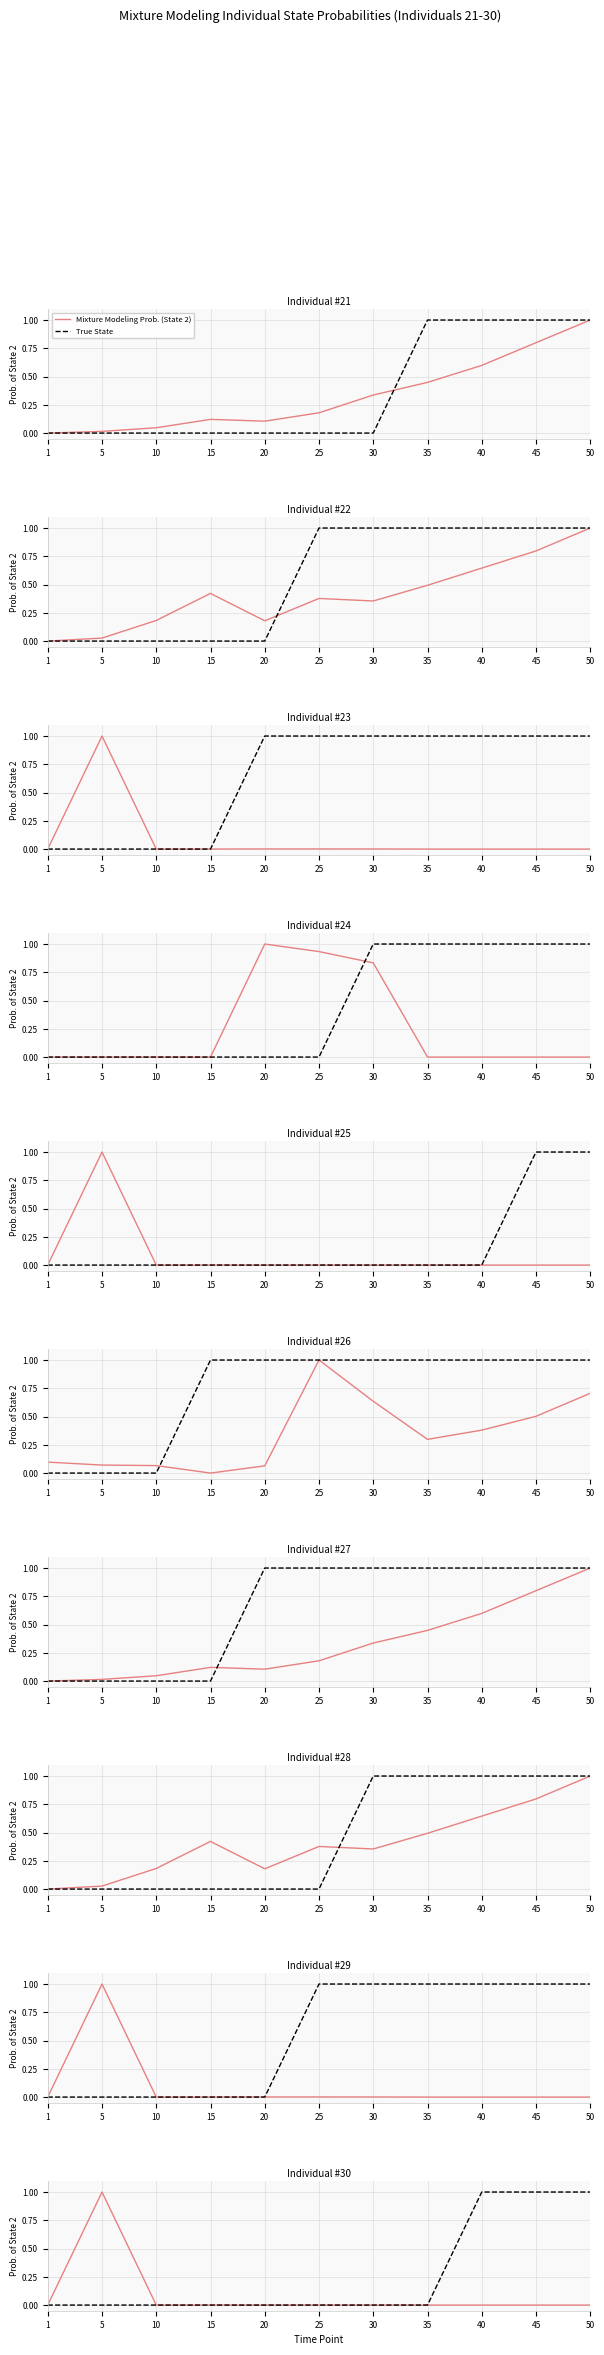

Is the value of True State at 15 greater than the value of Mixture Modeling Prob. (State 2) at 30?

No